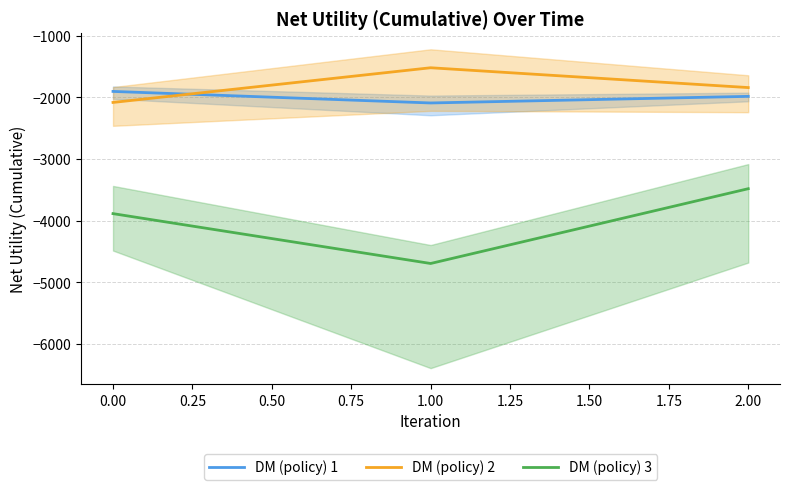

What is the average value of the DM (policy) 3 series?

-4023.0